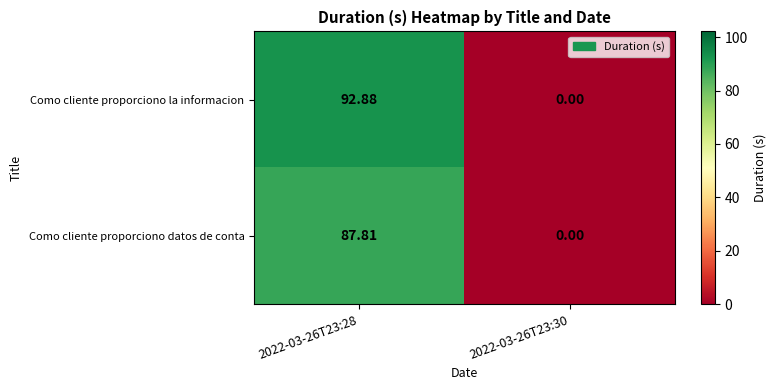

Which category has the highest value across all series?

2022-03-26T23:28